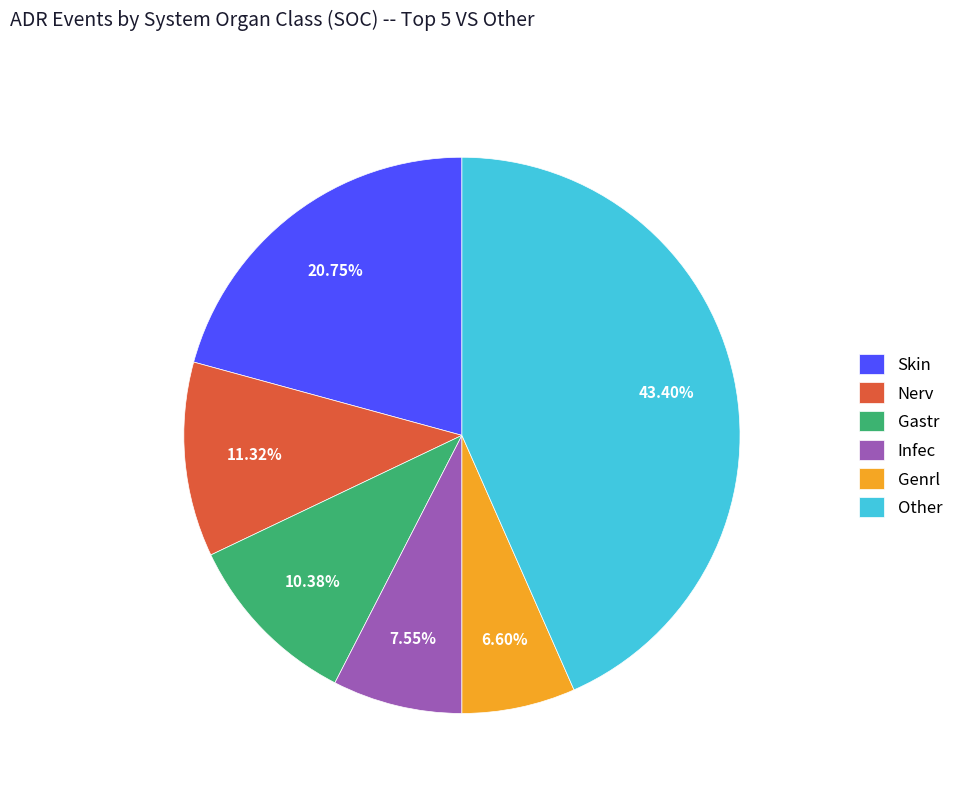

The Nerv slice represents 11% of the pie. True or false?

True